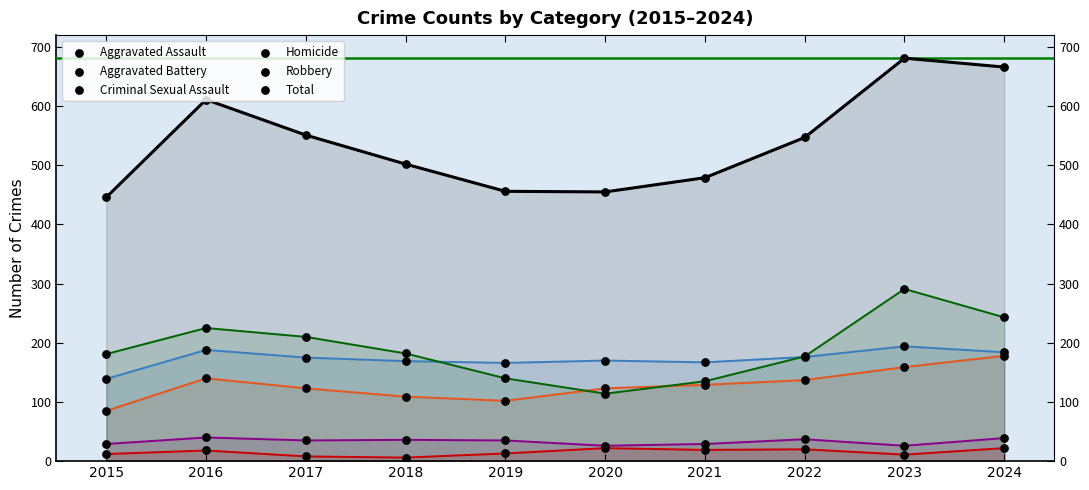

Which series contains the highest Y value?

Total